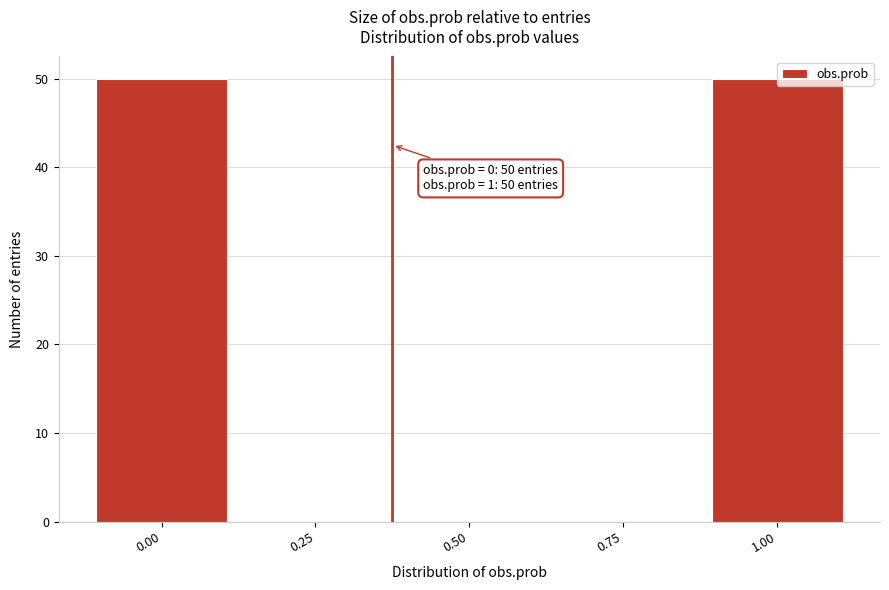

Is it true that the value at 0.25 is 35?

False